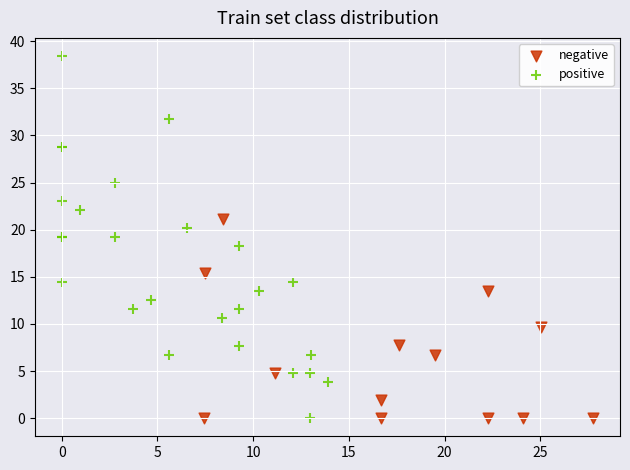

Which series has the largest Y range (max minus min)?

positive